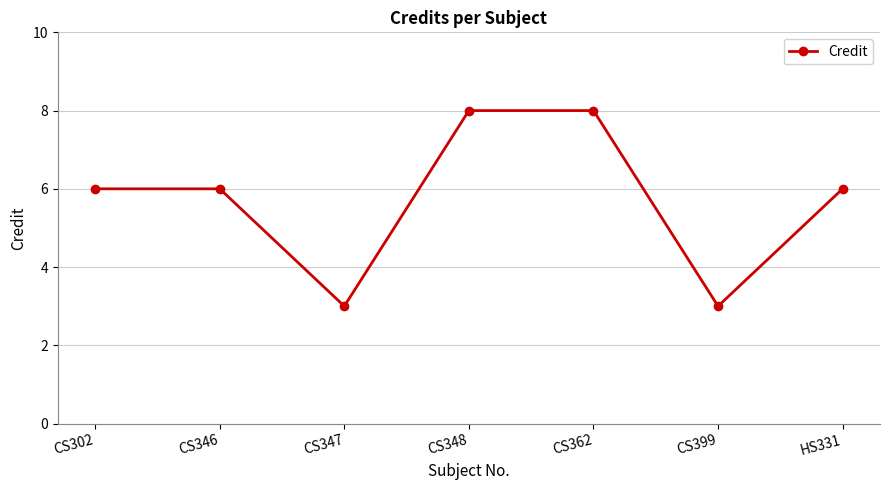

What is the greatest value displayed?

8